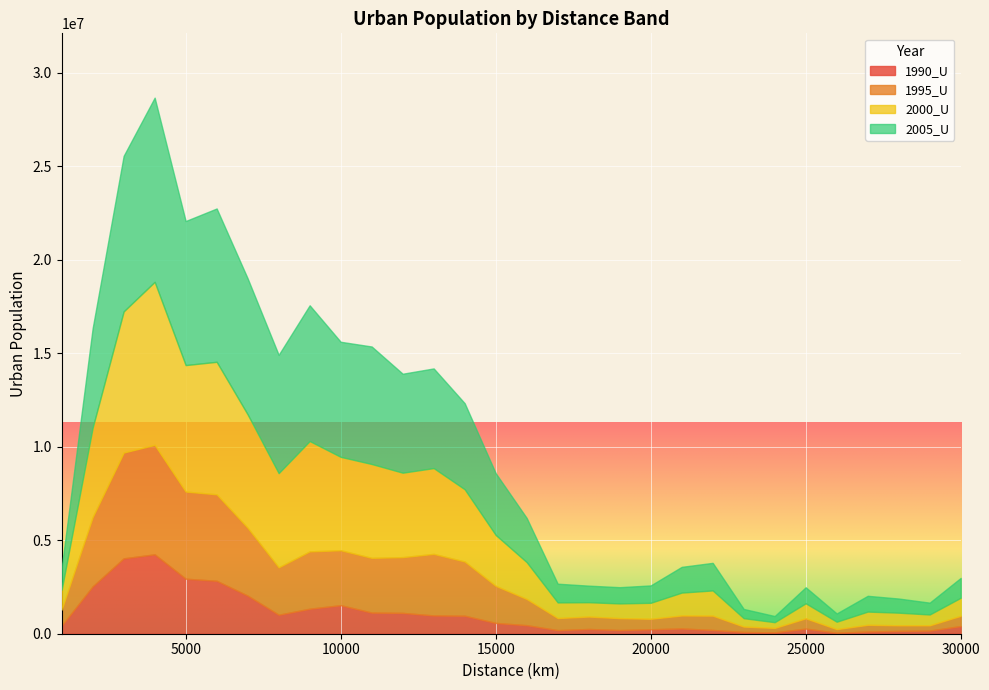

What is the sum of the 2005_U values at 20000 and 3000?

9252177